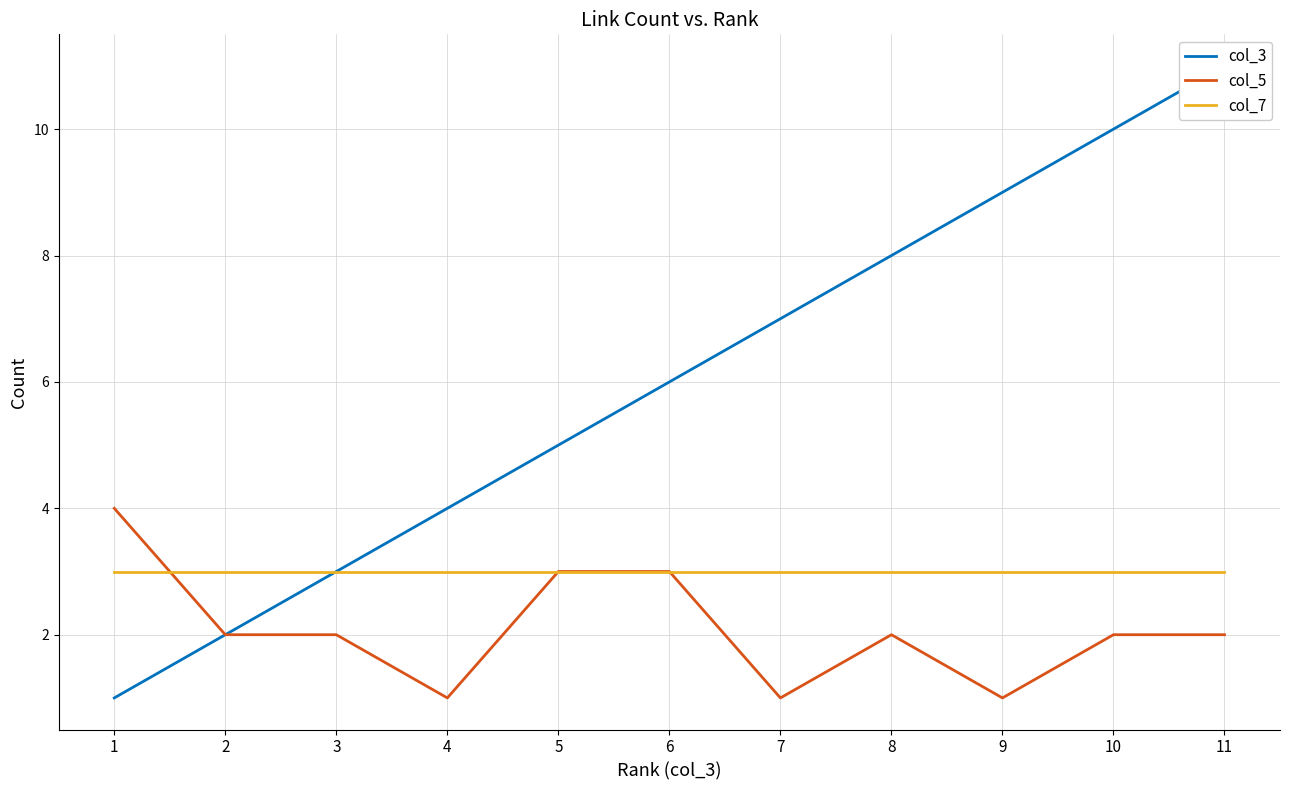

Which label corresponds to the largest value in the chart?

11